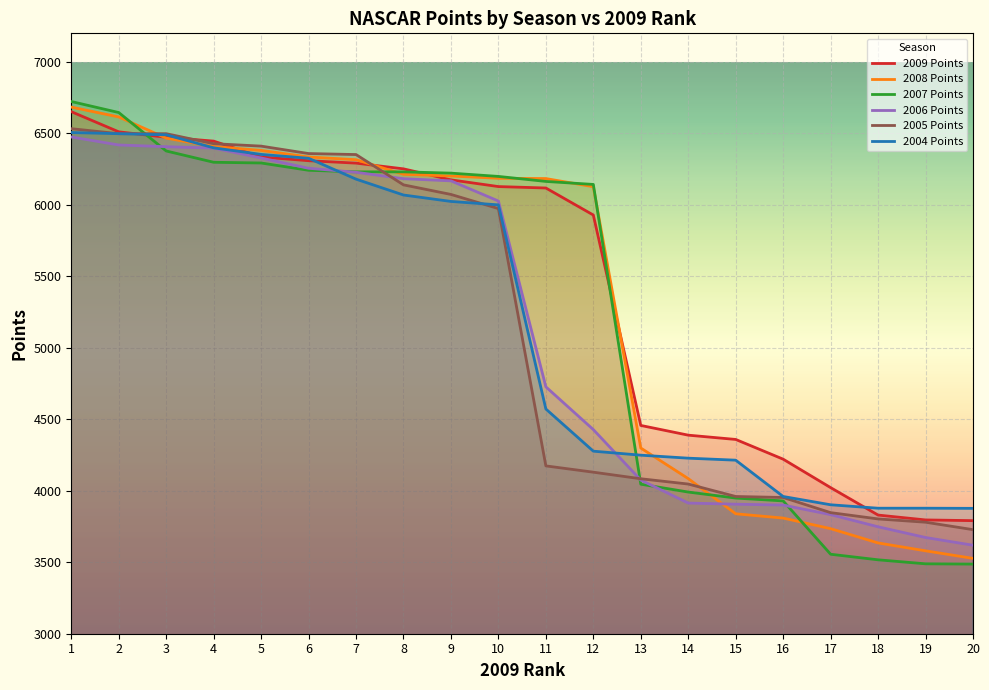

Is this an area chart (filled region under the line)?

No